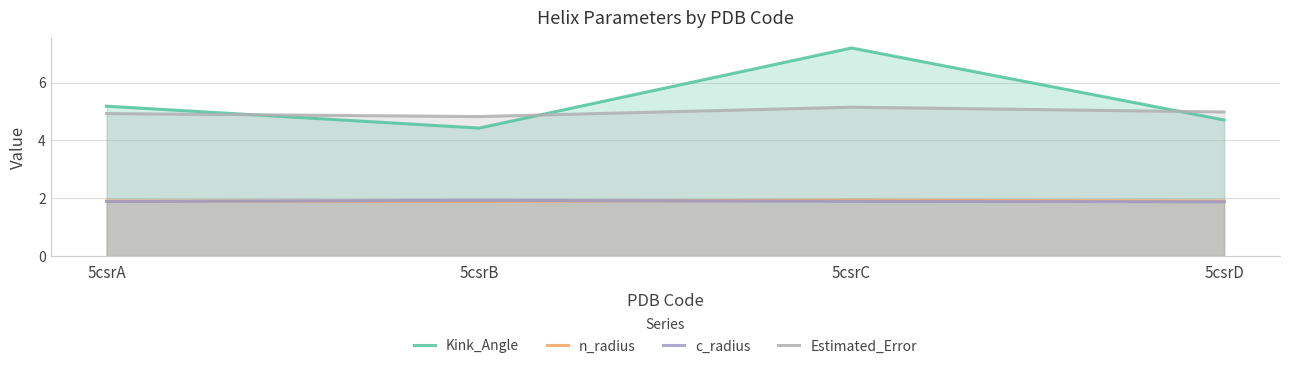

What is the difference between the Estimated_Error values at 5csrB and 5csrC?

0.3